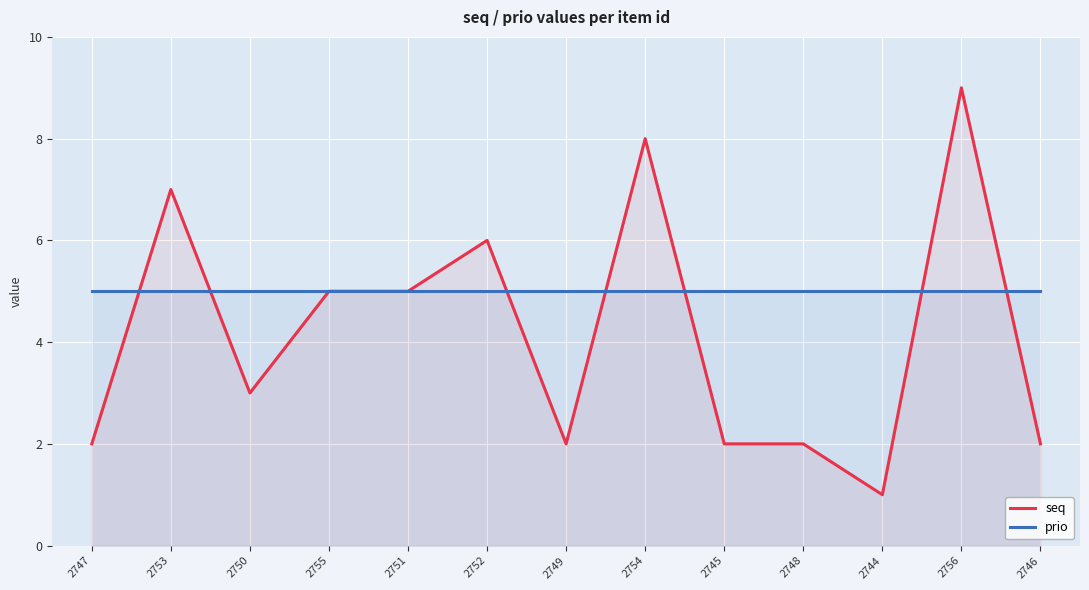

The value of prio at 2749 is 9. True or false?

False